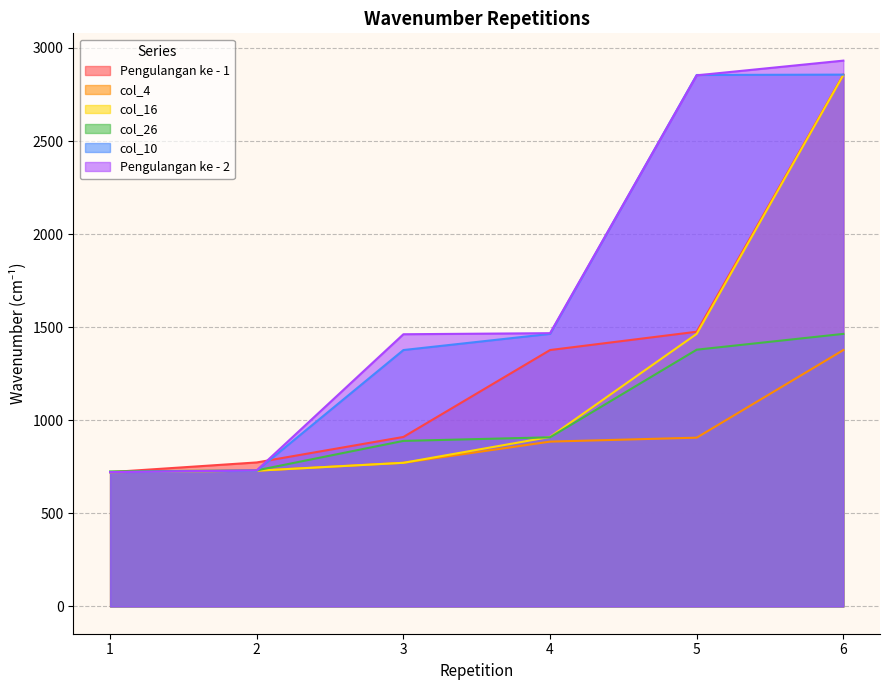

Reading left to right, extract all data points from this chart.

Pengulangan ke - 1: 1=721.4	2=773.5	3=910.4	4=1377.2	5=1475.5	6=2856.6
col_4: 1=721.4	2=729.1	3=771.5	4=885.3	5=906.5	6=1377.2
col_16: 1=721.4	2=729.1	3=771.5	4=910.4	5=1464.0	6=2854.7
col_26: 1=725.2	2=731.0	3=889.2	4=908.5	5=1379.1	6=1464.0
col_10: 1=721.4	2=729.1	3=1377.2	4=1464.0	5=2854.7	6=2856.6
Pengulangan ke - 2: 1=721.4	2=731.0	3=1462.0	4=1467.8	5=2852.7	6=2931.8